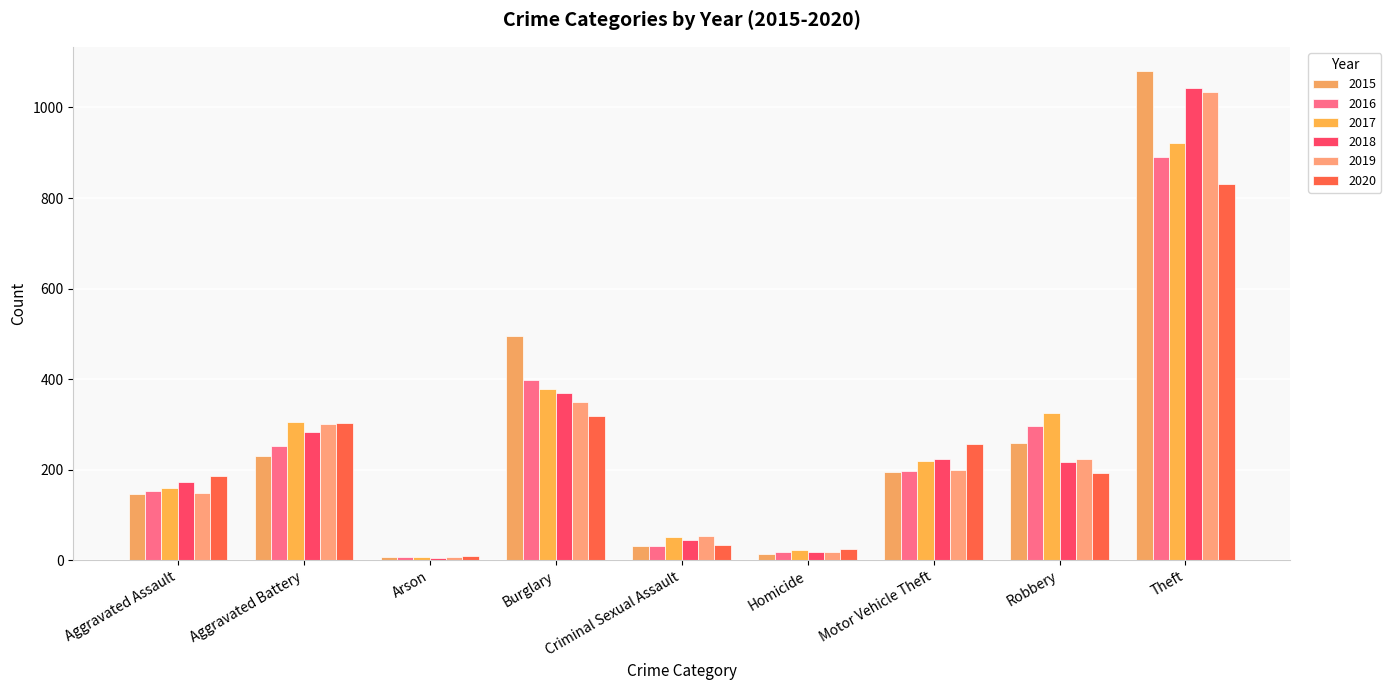

What is the label of the 8th bar from the right?

Aggravated Battery